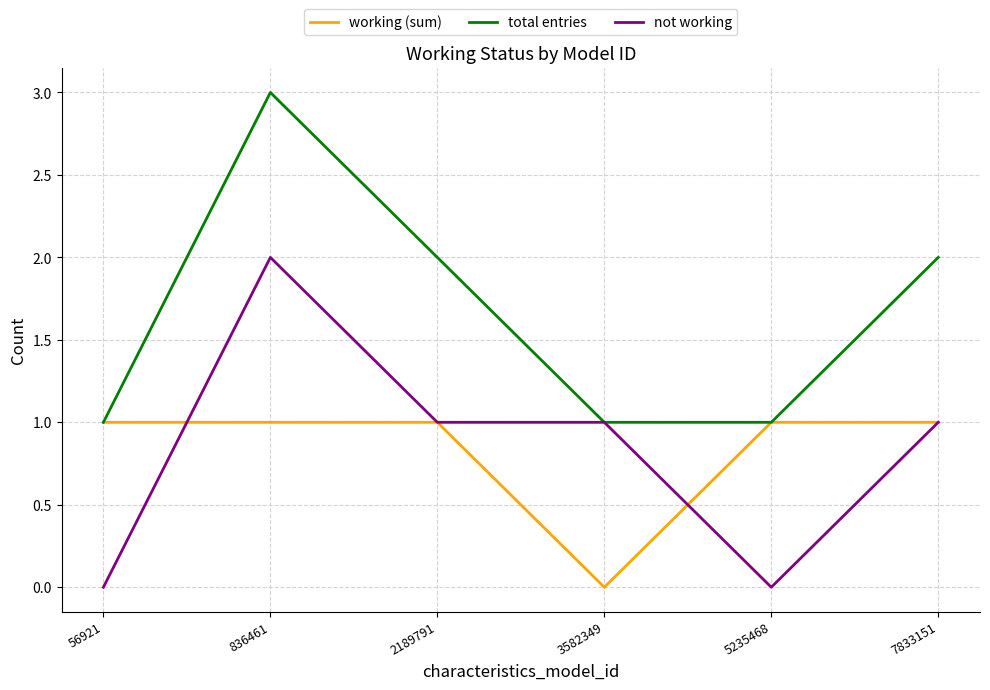

Is the value of not working at 5235468 greater than the value of working (sum) at 56921?

No